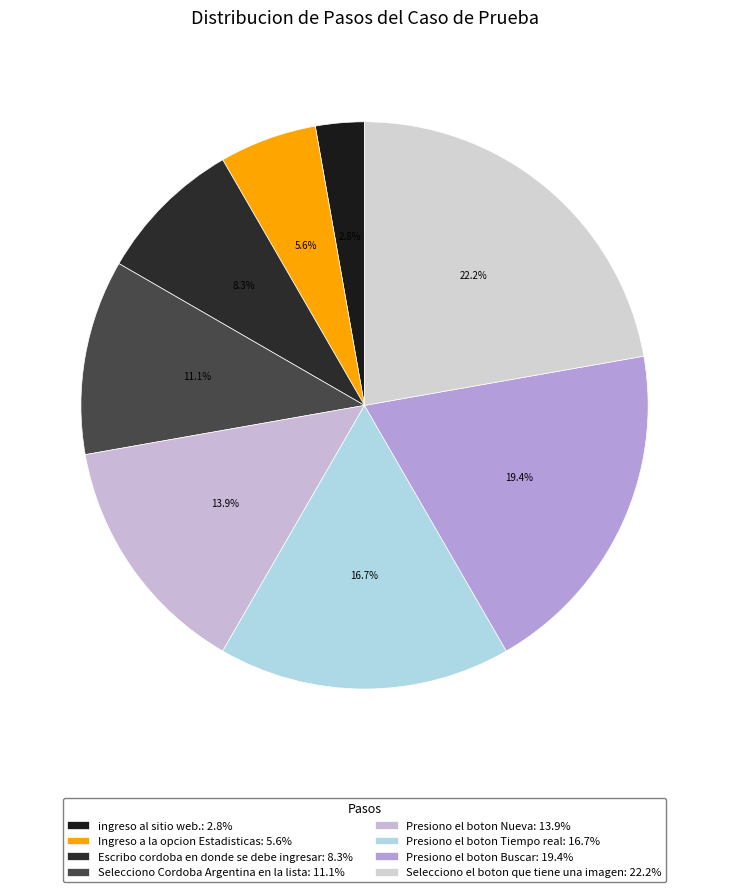

What percentage is the Presiono el boton Buscar slice, to the nearest percent?

19%